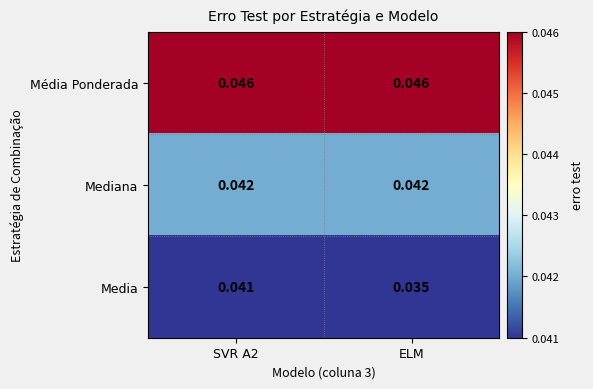

At which label is Media closest to 0?

ELM